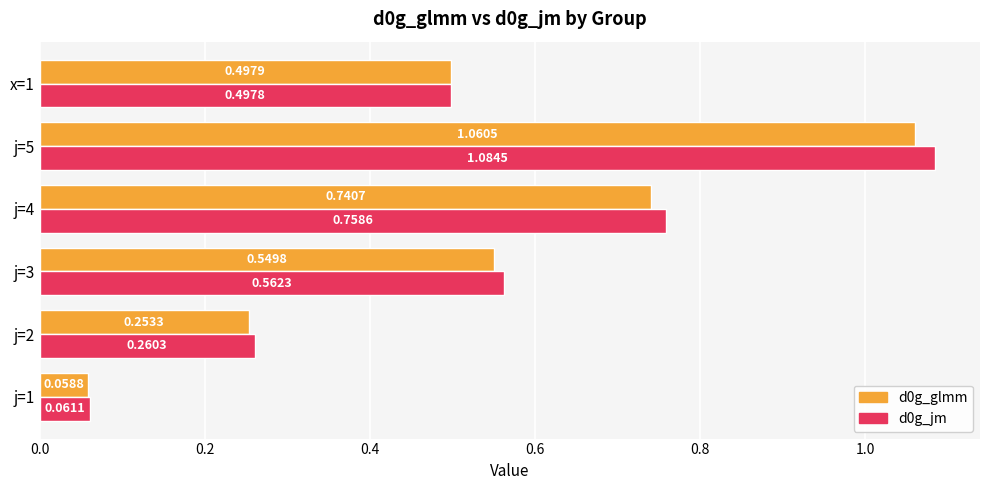

Which series changed the most between j=1 and j=2?

d0g_jm